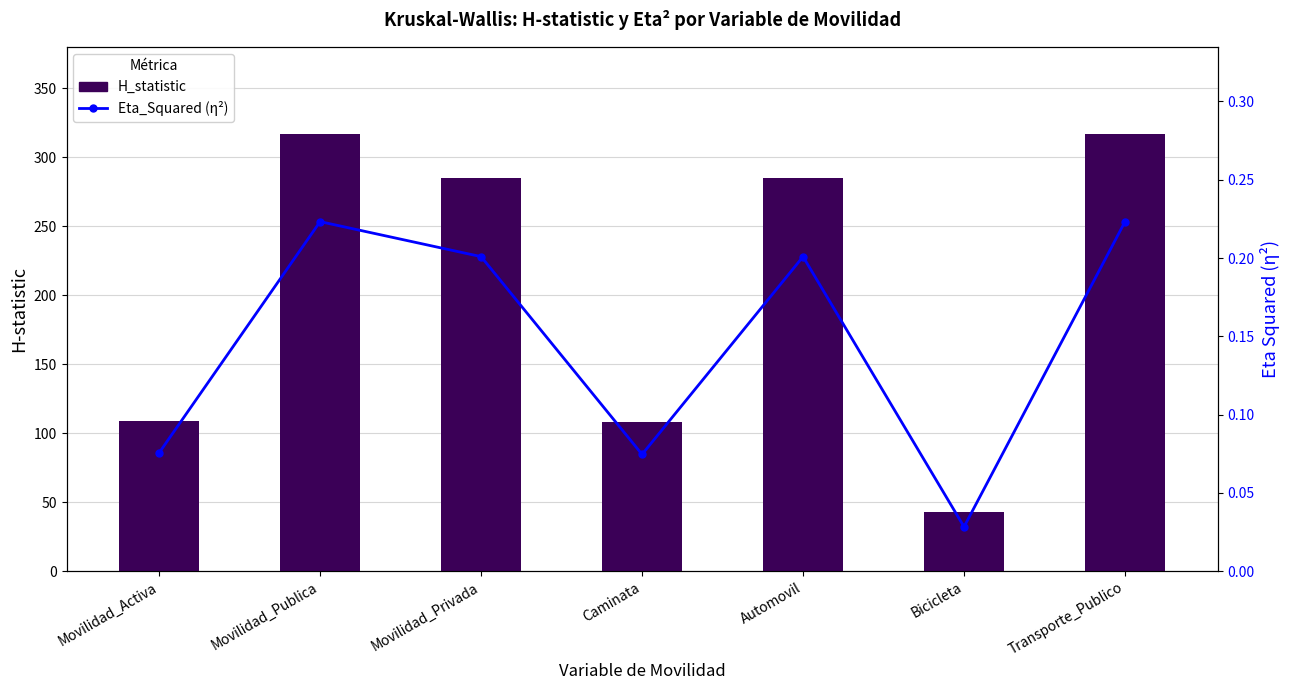

At which label does Eta_Squared (η²) reach its minimum?

Bicicleta